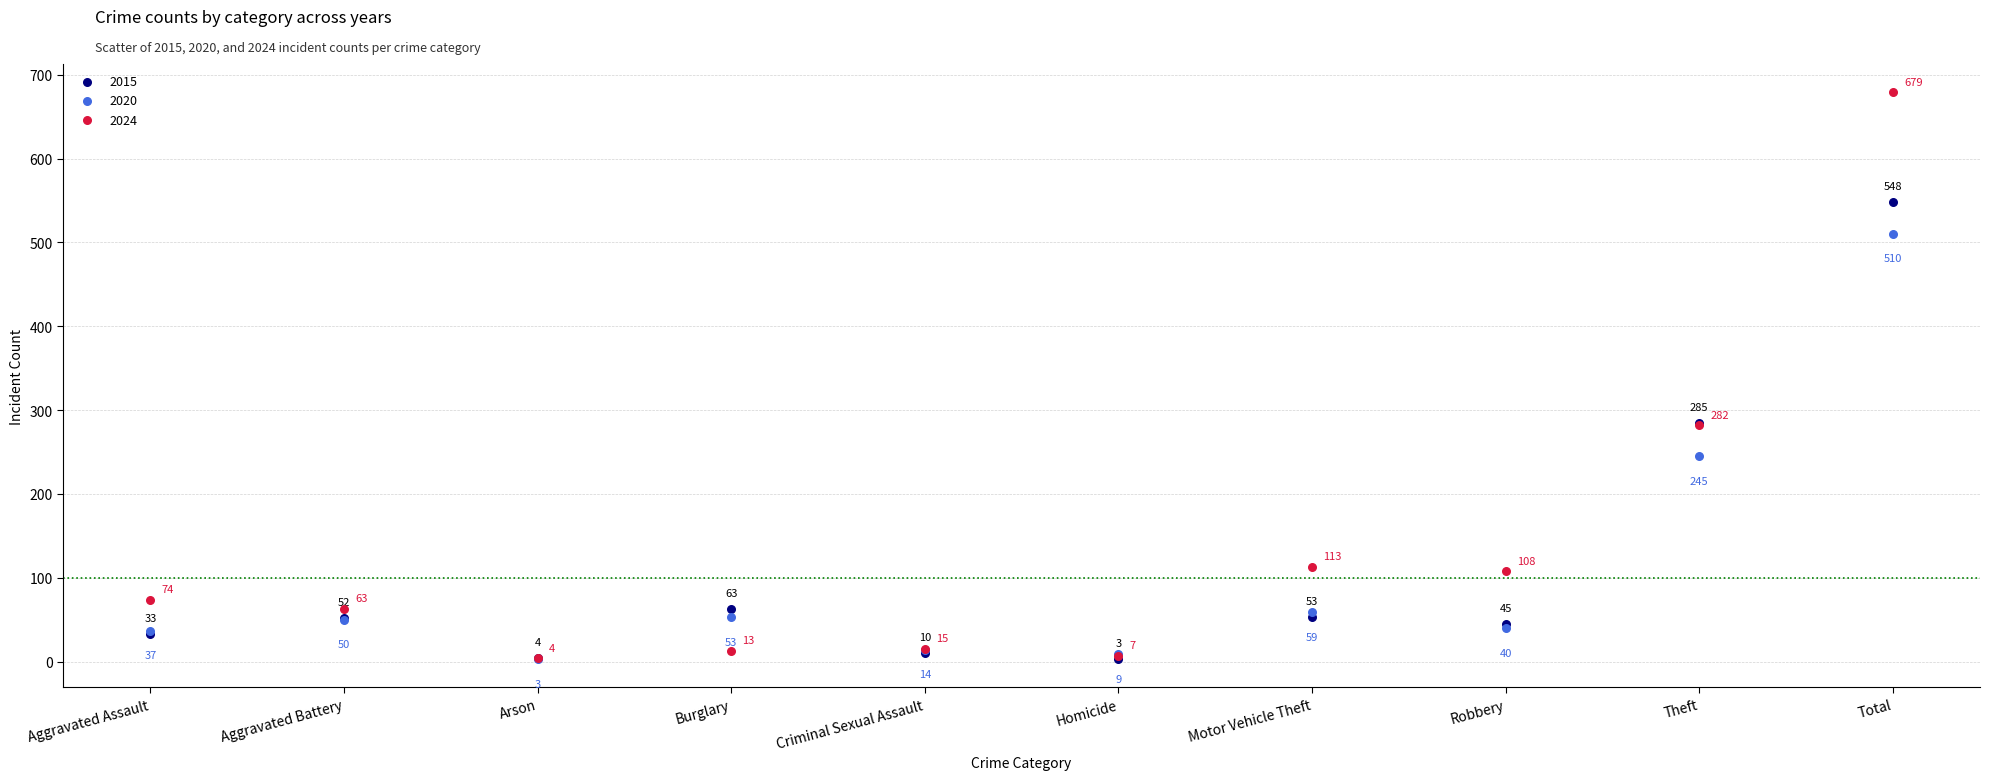

In the 2020 series, what Y value is closest to 256?

245